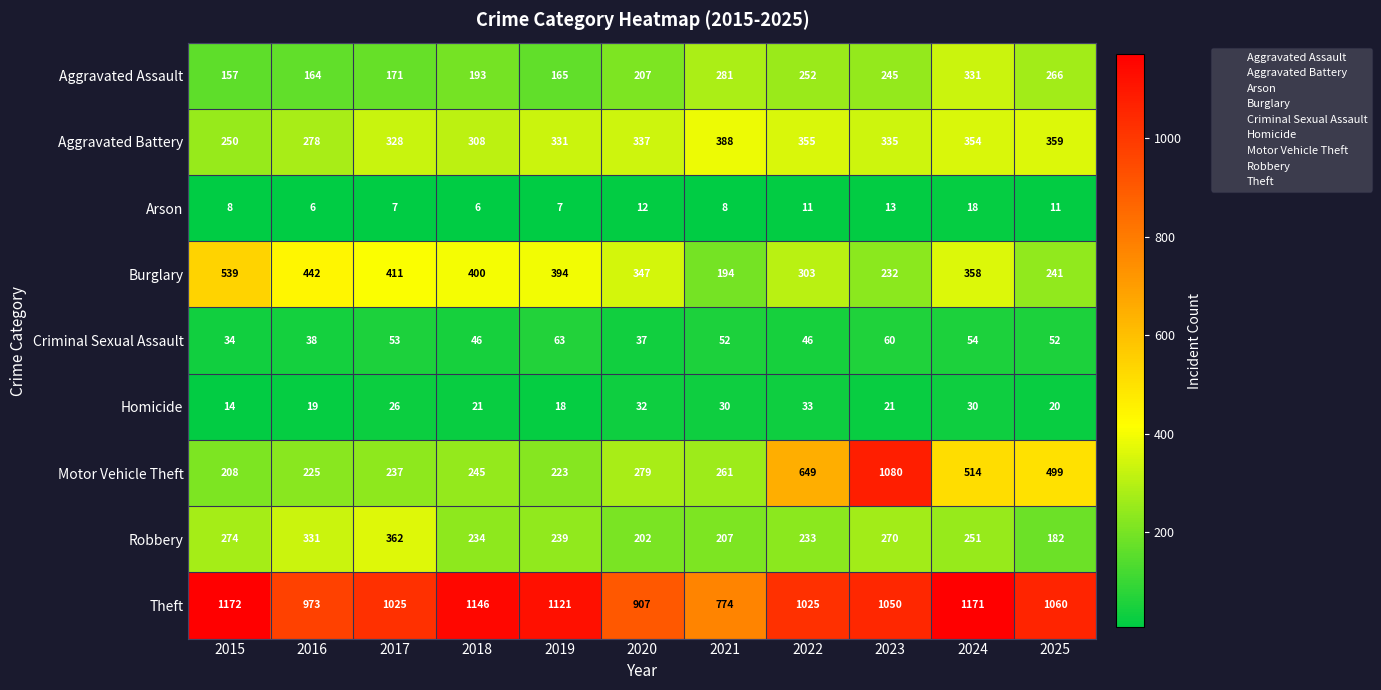

Rank the series at 2017 from lowest to highest value.

Arson, Homicide, Criminal Sexual Assault, Aggravated Assault, Motor Vehicle Theft, Aggravated Battery, Robbery, Burglary, Theft